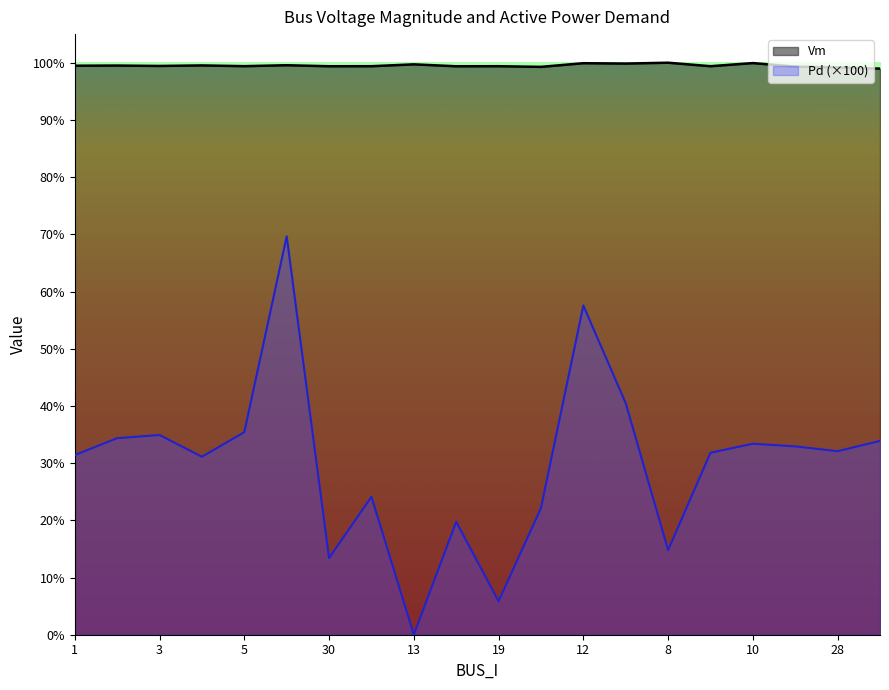

What is the difference between the maximum and minimum values in the Pd series?

0.7